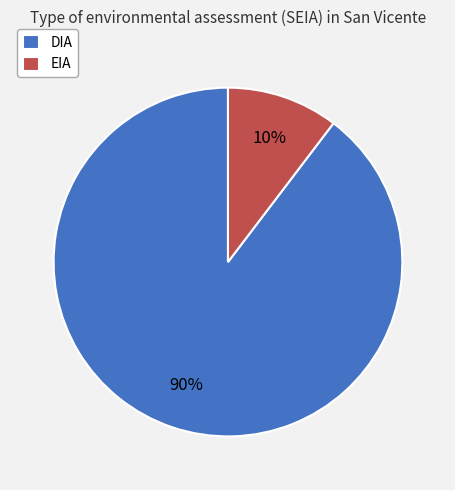

Which has a higher value, EIA or DIA?

DIA